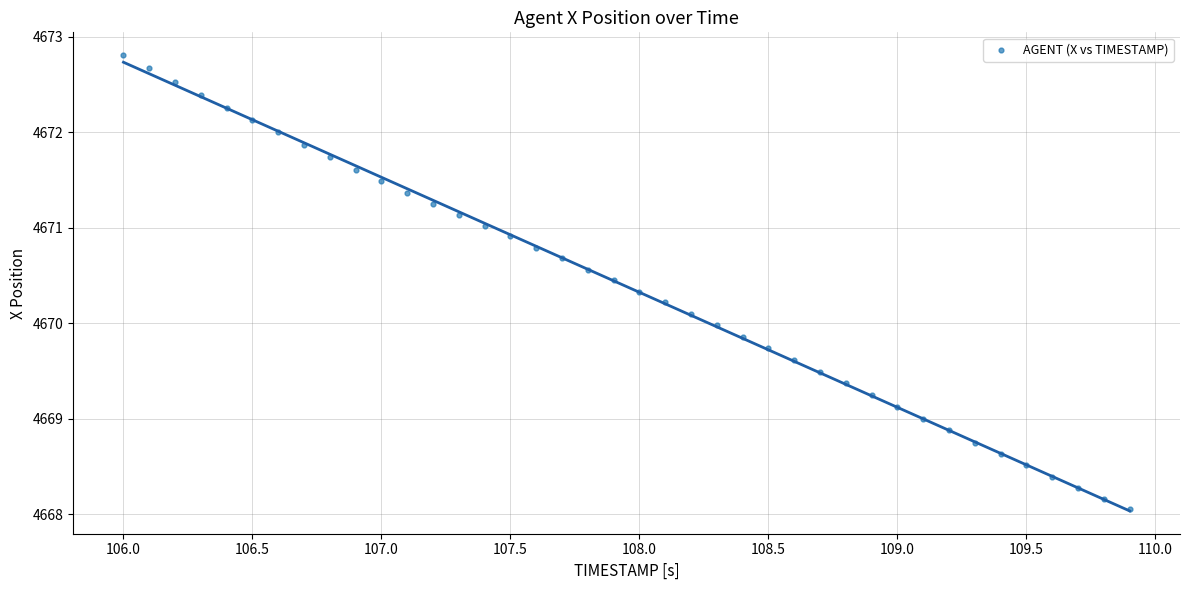

What is the range of Y values (max minus min)?

4.8